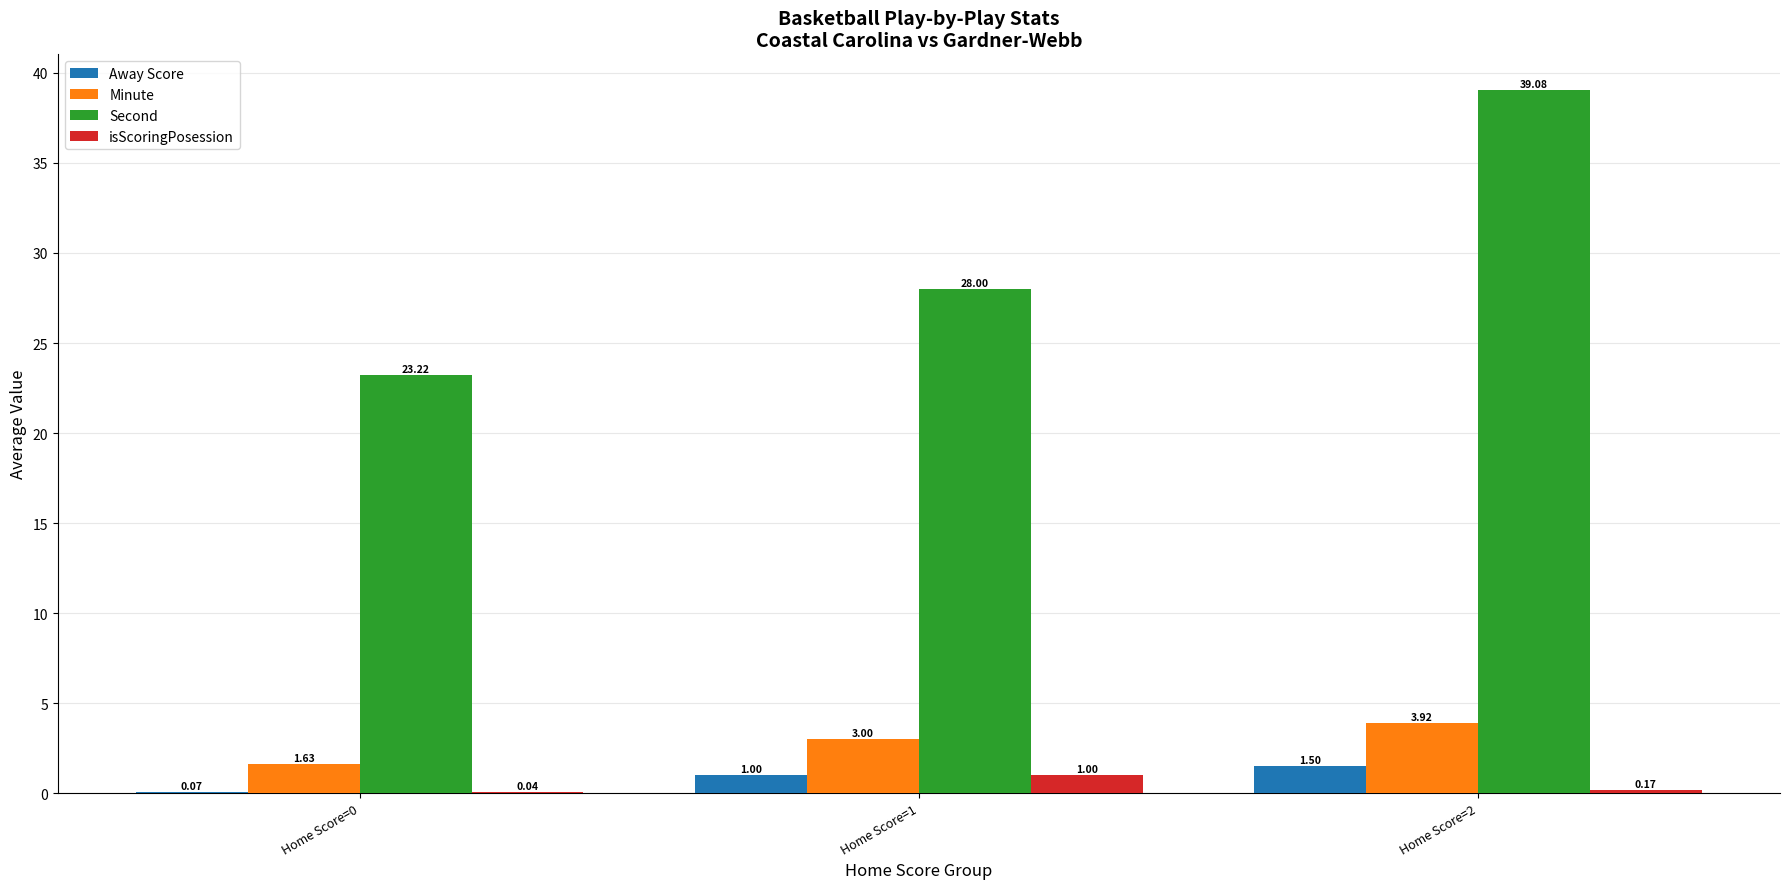

Between Home Score=1 and Home Score=2, which series saw the biggest shift?

Second